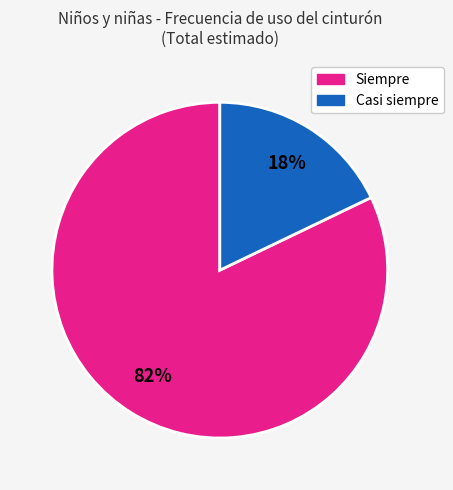

To the nearest percent, what portion does Siempre represent?

82%